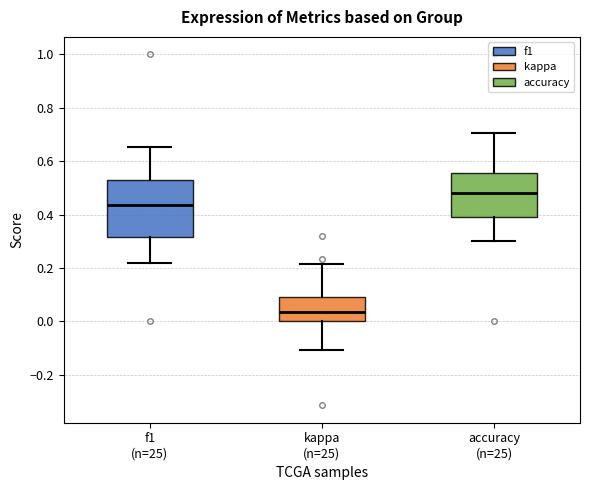

Where does the median line of the box for kappa (n=25) sit on the y-axis? The values are not printed on the chart, so give them approximately, as read against the axis.

0.04